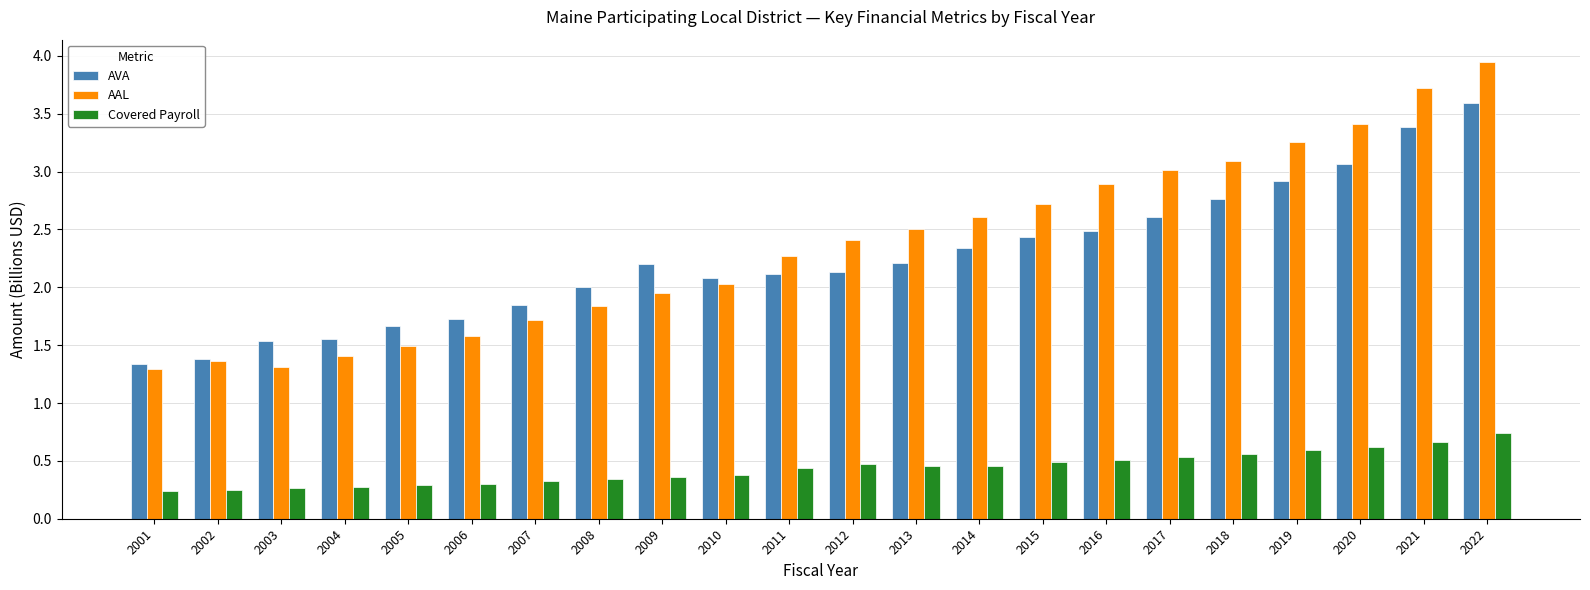

Rank the series at 2003 from highest to lowest value.

AVA, AAL, Covered Payroll